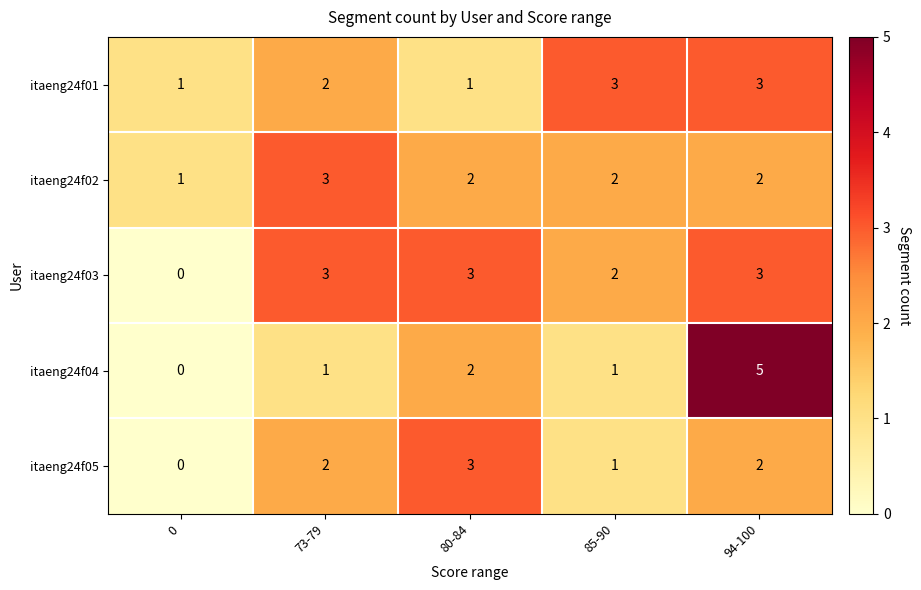

Reading left to right, transcribe all the data shown in this chart.

itaeng24f01: 1	2	1	3	3
itaeng24f02: 1	3	2	2	2
itaeng24f03: 0	3	3	2	3
itaeng24f04: 0	1	2	1	5
itaeng24f05: 0	2	3	1	2